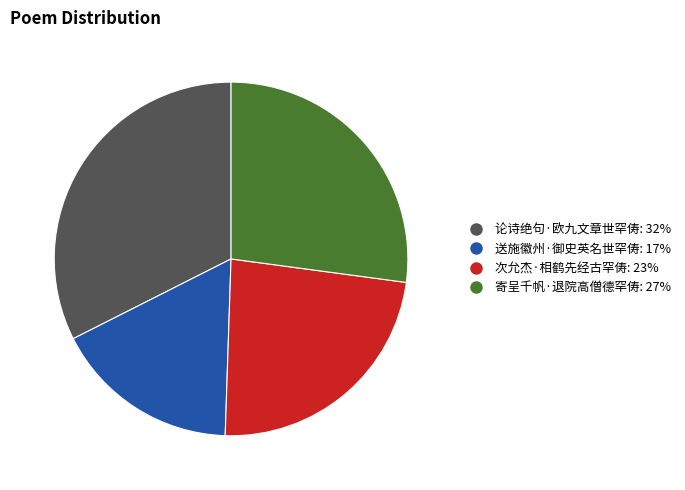

Do 送施徽州·御史英名世罕俦 and 次允杰·相鹤先经古罕俦 together represent more than half of the pie?

No